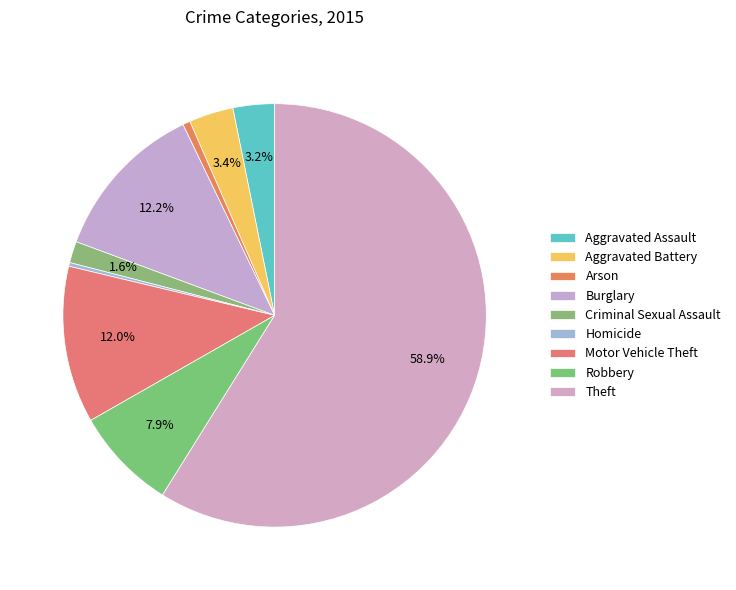

How many segments does this pie chart have?

9